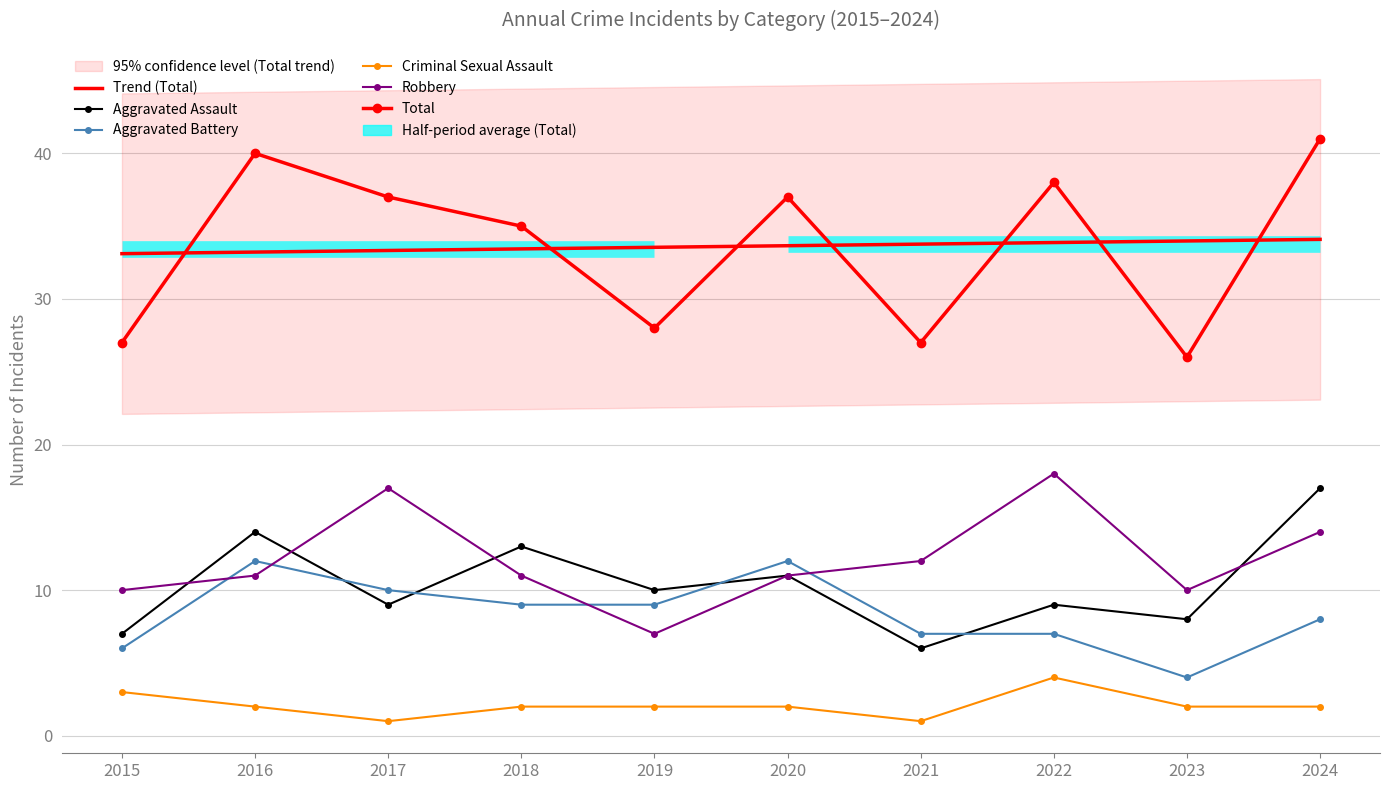

At which label does Aggravated Battery reach its minimum?

2023